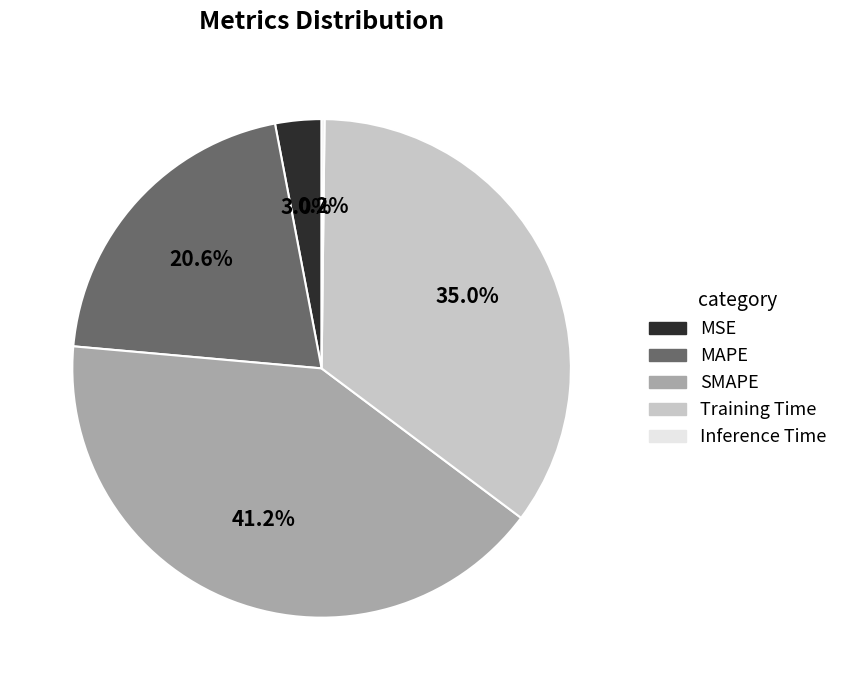

What is the largest slice in the pie chart?

SMAPE